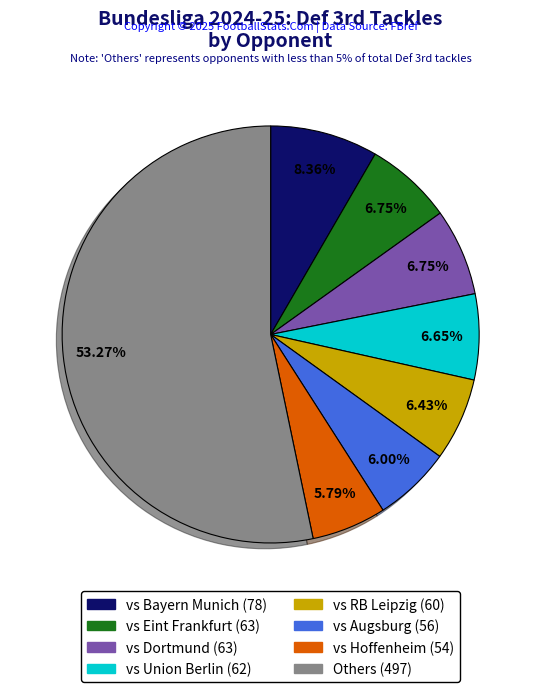

Is there any slice that represents more than half of the pie?

Yes